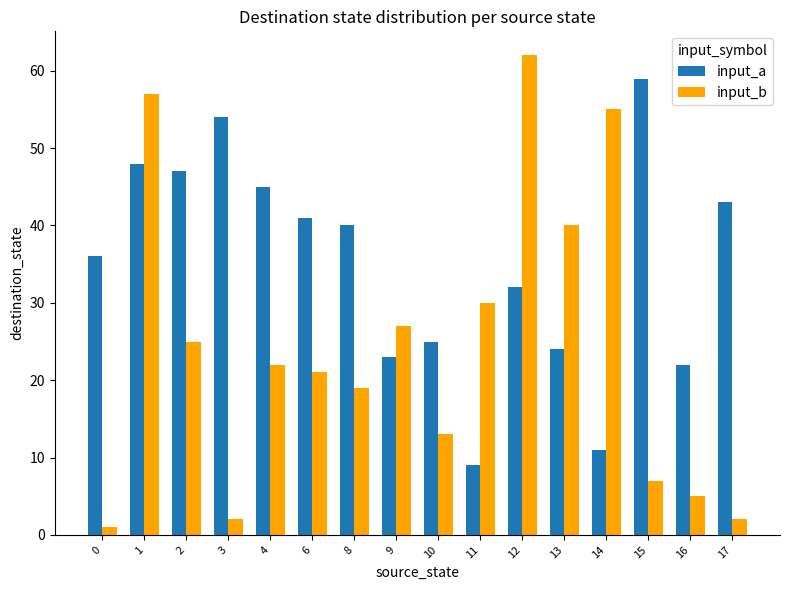

Count the number of categories in the chart.

16